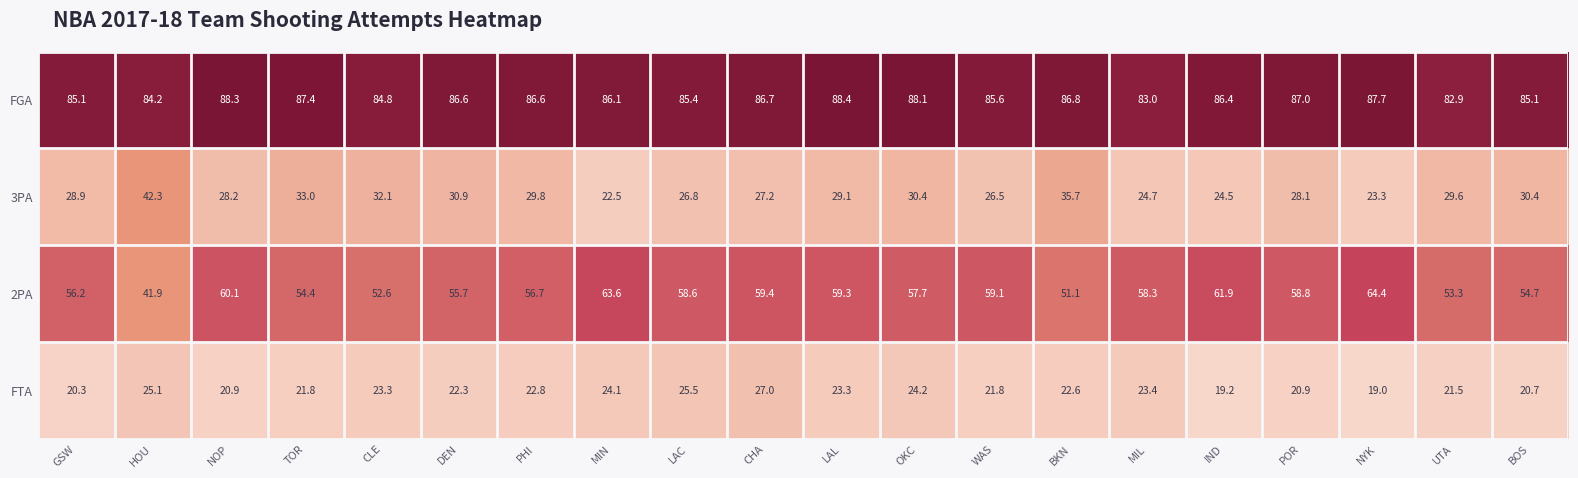

What is the difference between the highest and lowest values at DEN?

64.3